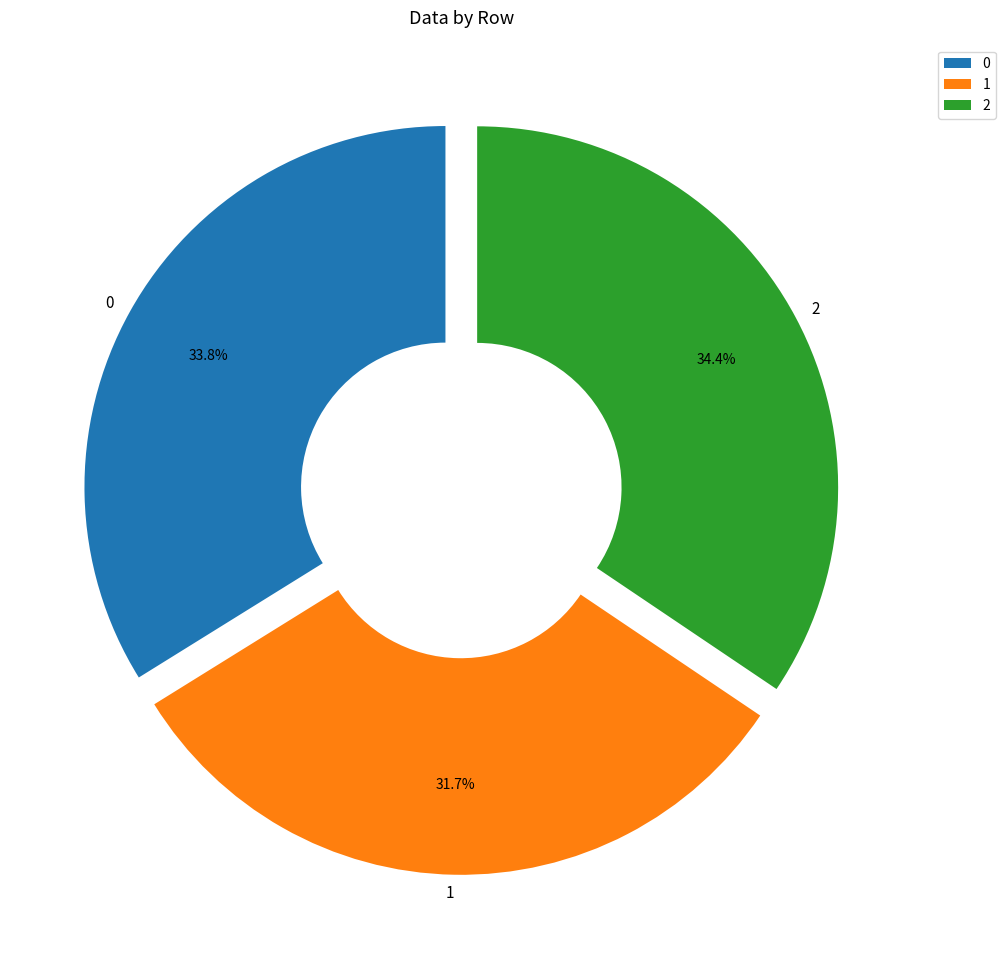

What percentage is NOT represented by 1?

68.3%